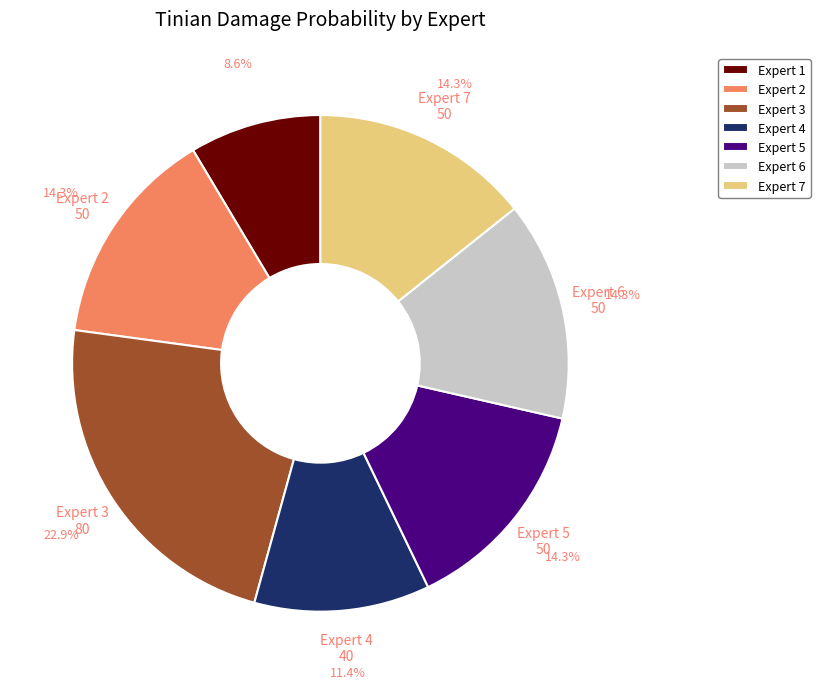

Which slice is the smallest?

Expert 1